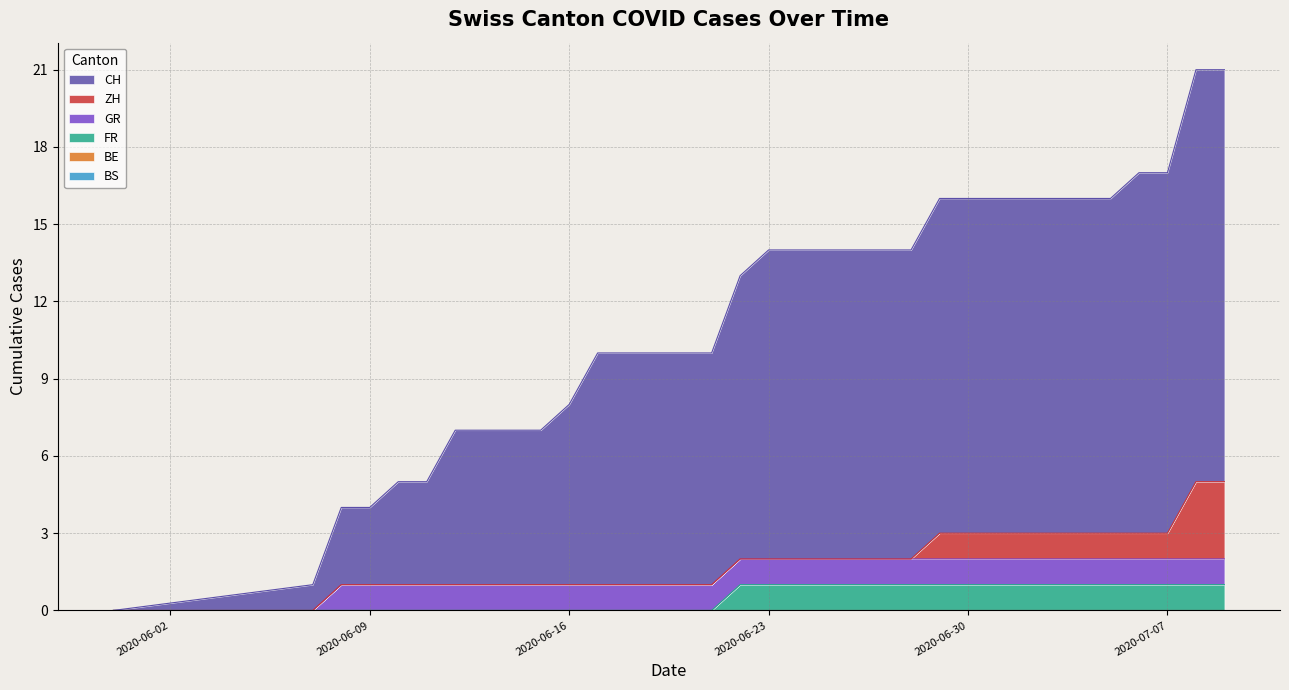

True or false: BE and GR intersect in this chart.

False